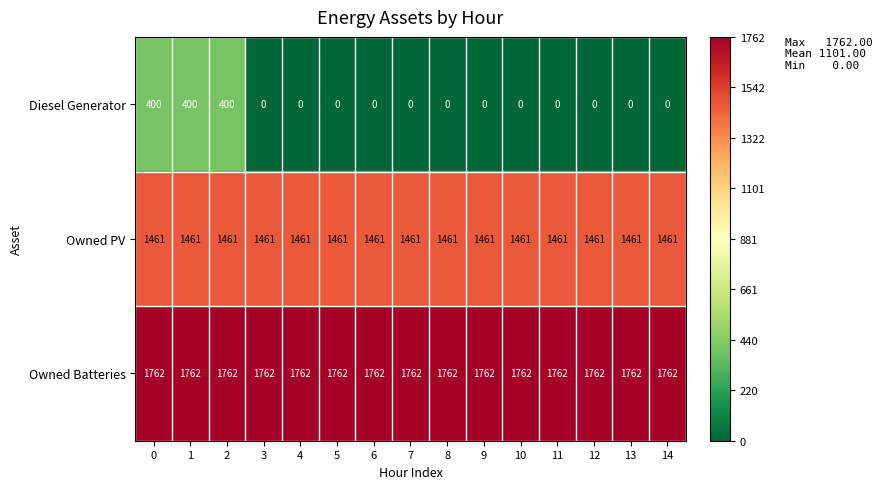

Which series changed the most between 2 and 7?

Diesel Generator